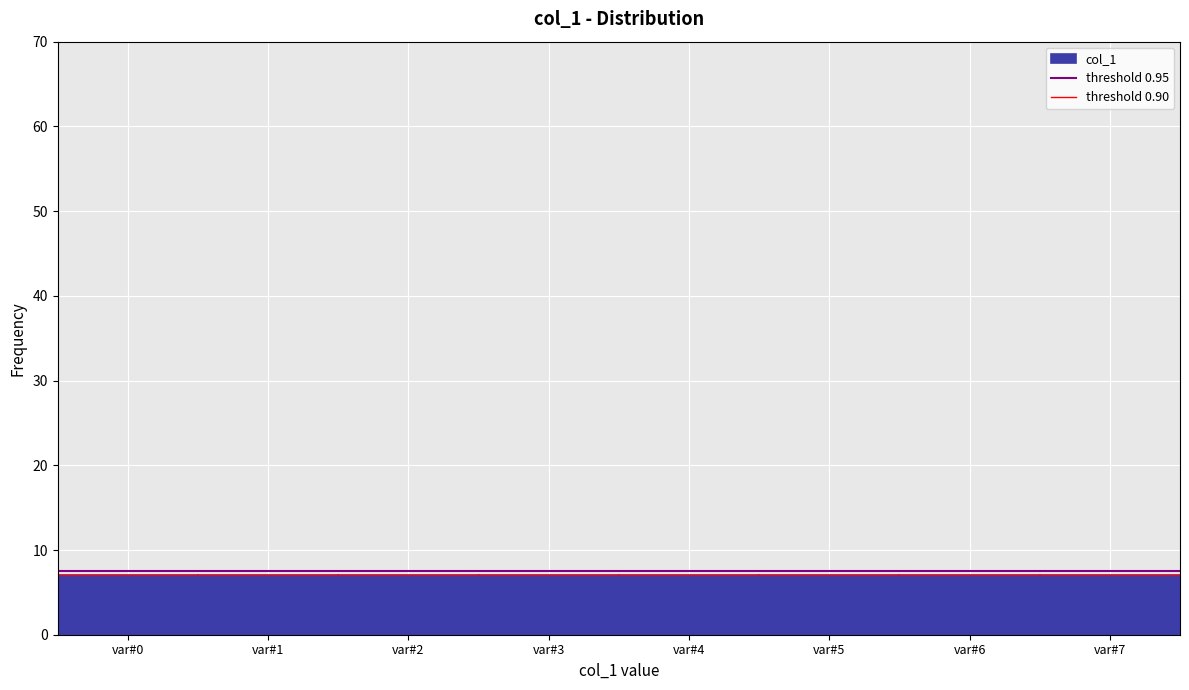

Reading left to right, transcribe this chart: for each bar, give the range it covers on the x-axis and its height. The values are not printed on the chart, so give them approximately, as read against the axis.

-0.5 to 0.5: 7
0.5 to 1.5: 7
1.5 to 2.5: 7
2.5 to 3.5: 7
3.5 to 4.5: 7
4.5 to 5.5: 7
5.5 to 6.5: 7
6.5 to 7.5: 7